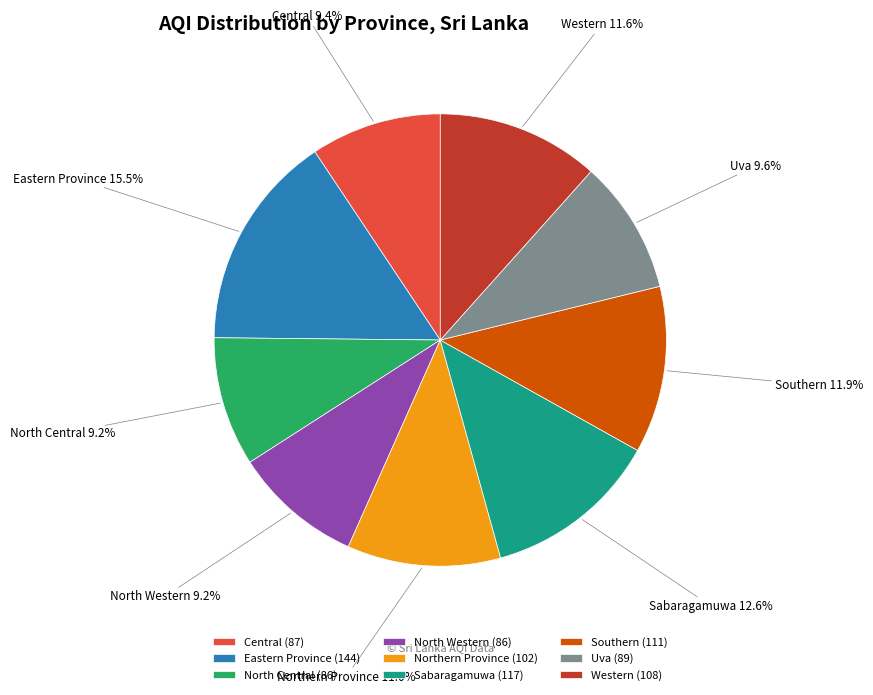

What percentage is NOT represented by Western?

88.4%